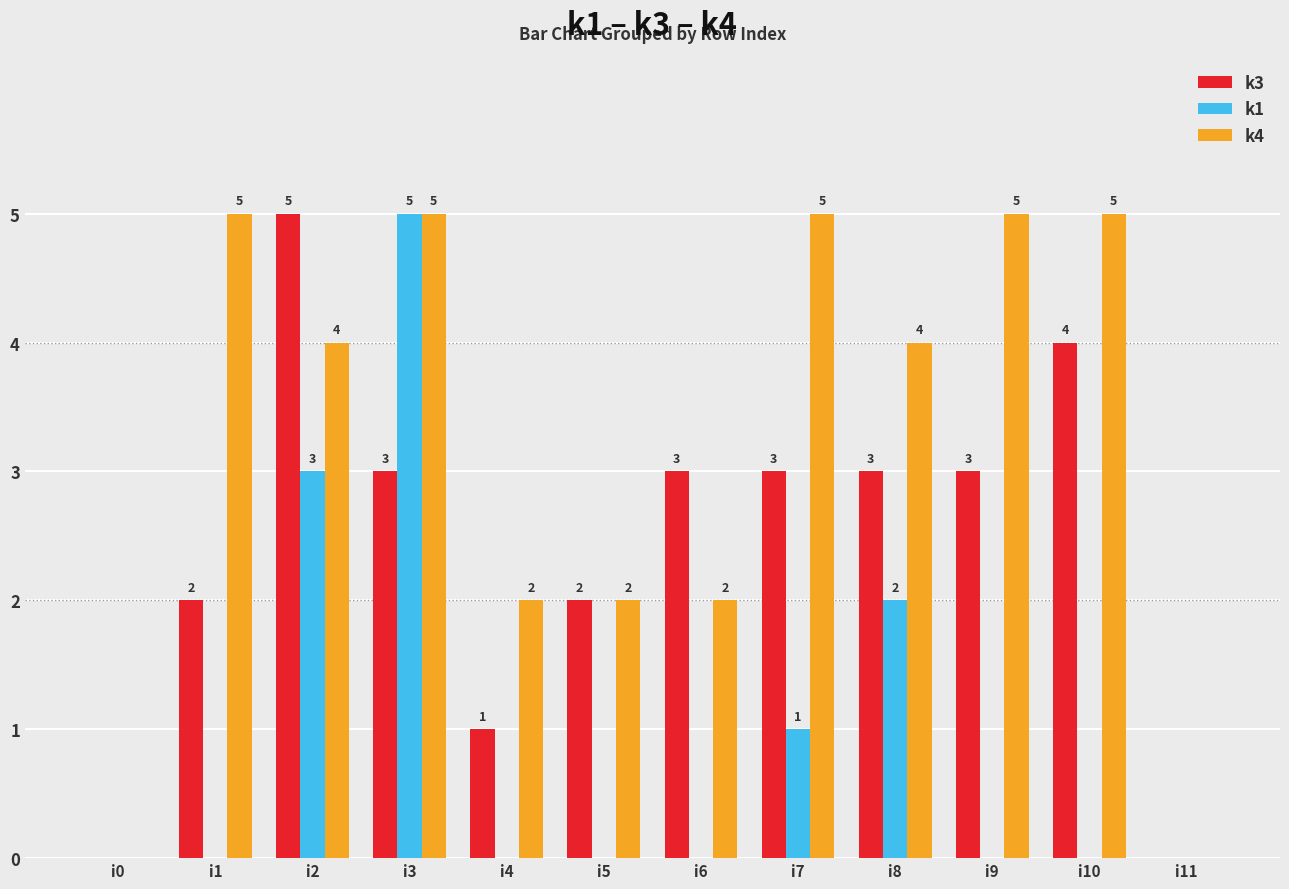

How many data points does each series have?

12